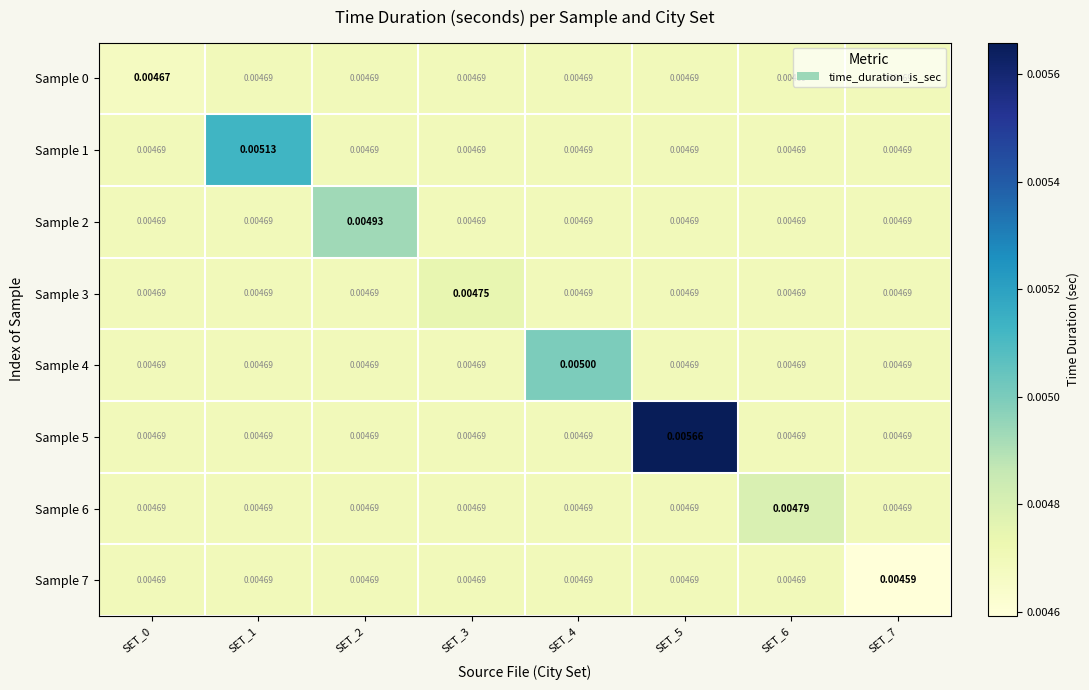

Is the value of Sample 7 at SET_1 greater than the value of Sample 5 at SET_5?

No